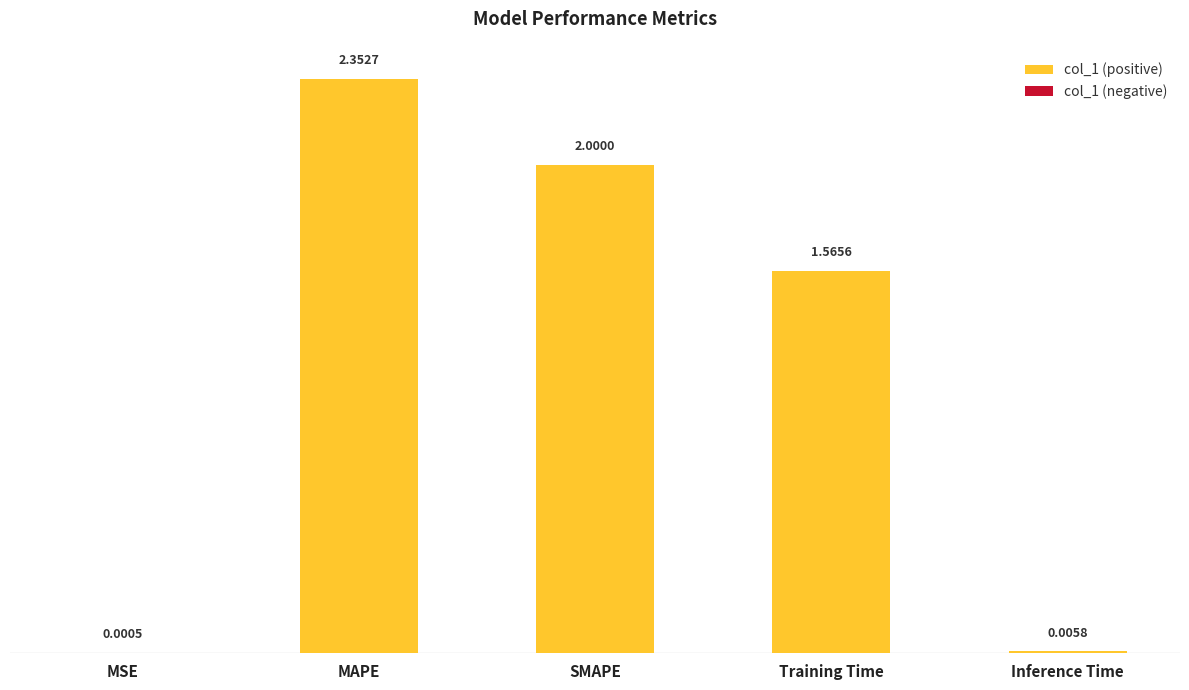

What is the sum of the values at SMAPE and MAPE?

4.4